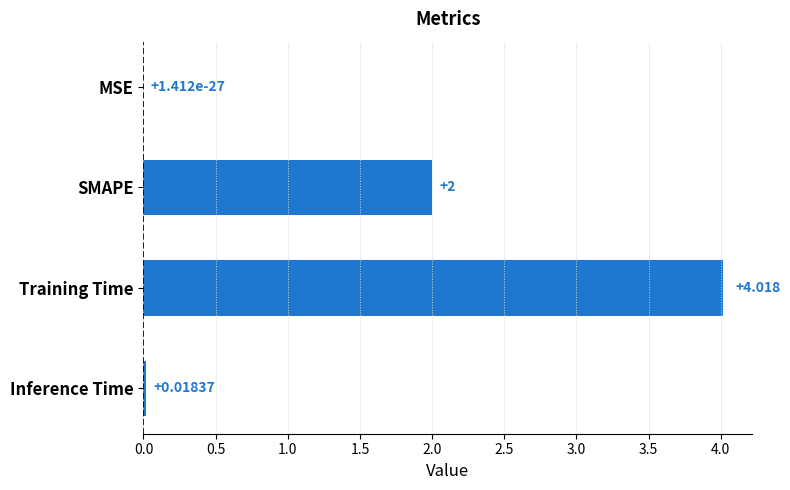

What is the greatest value displayed?

4.0